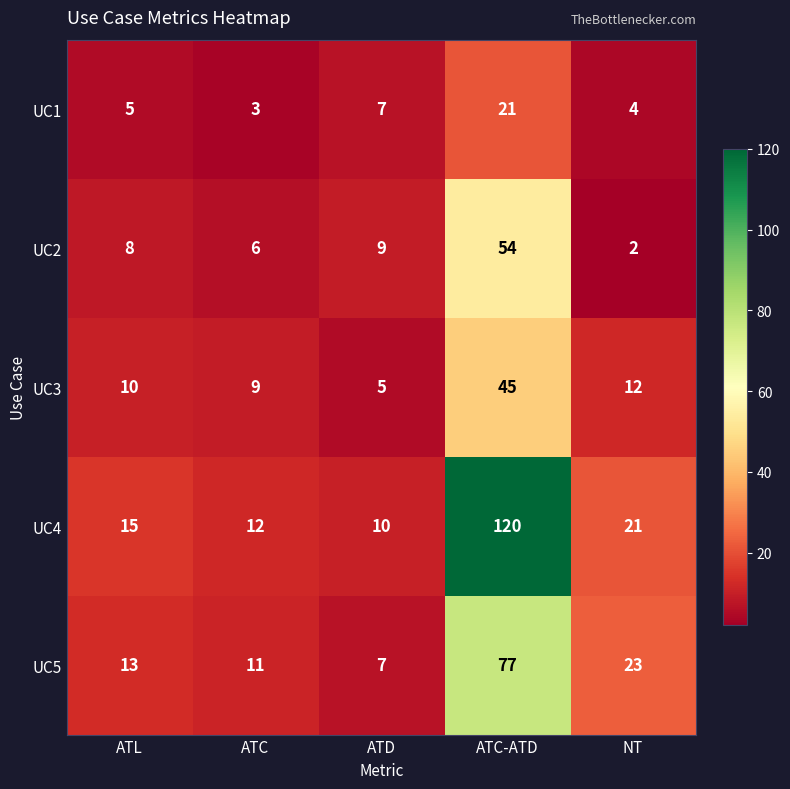

Which series has the largest range (max minus min)?

UC4